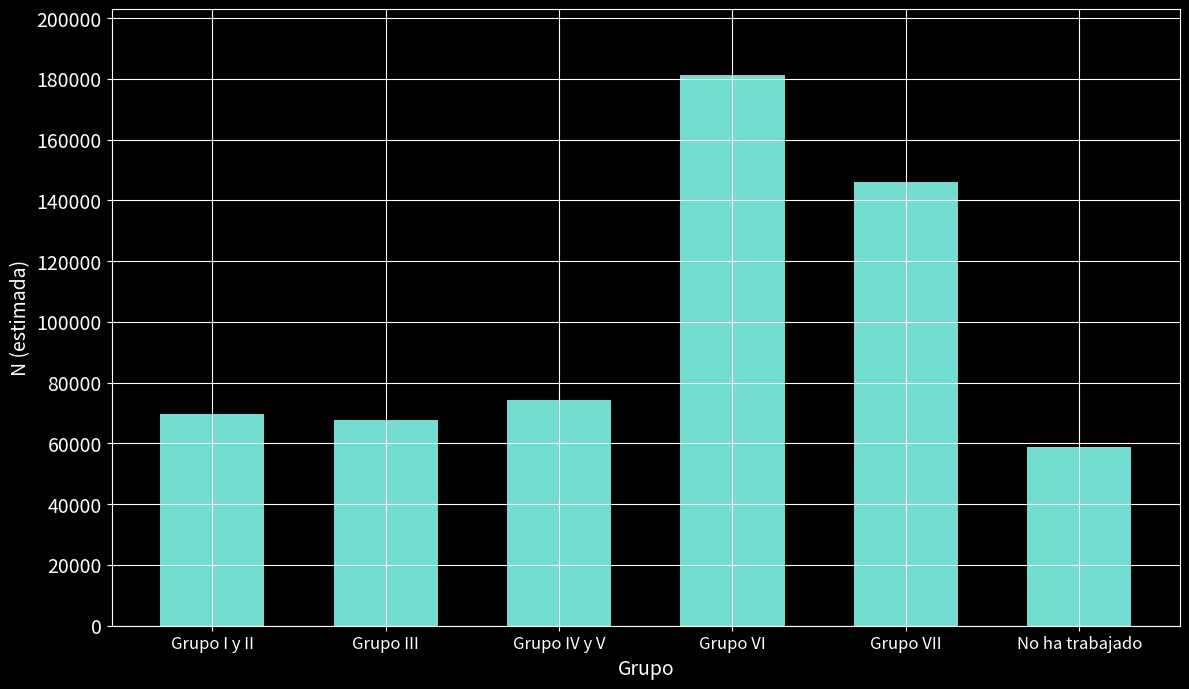

Are the bars horizontal?

No